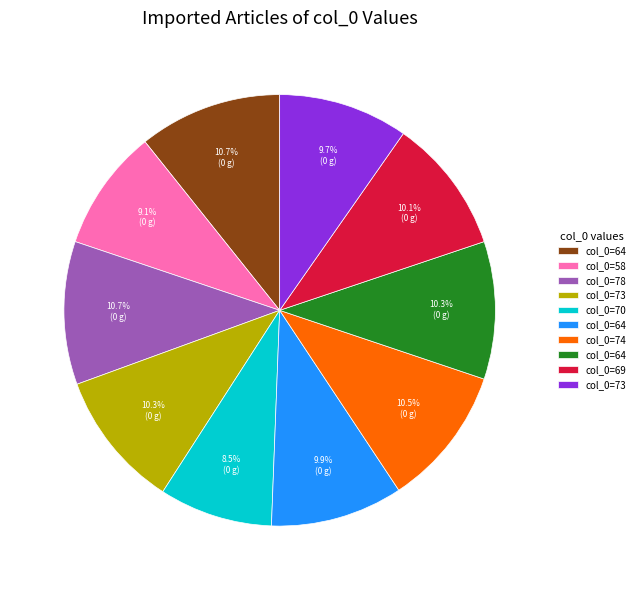

Is there a majority slice in this chart?

No